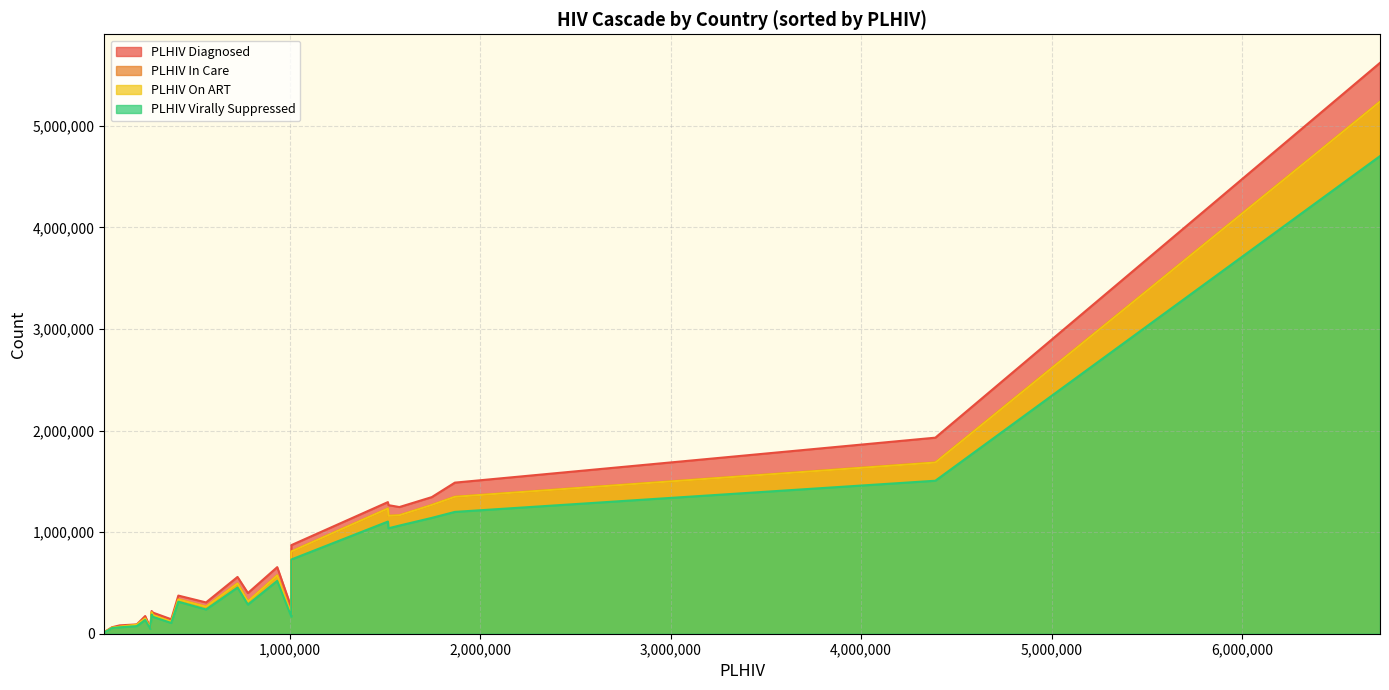

The value of PLHIV On ART at Malawi is 1063657. True or false?

False